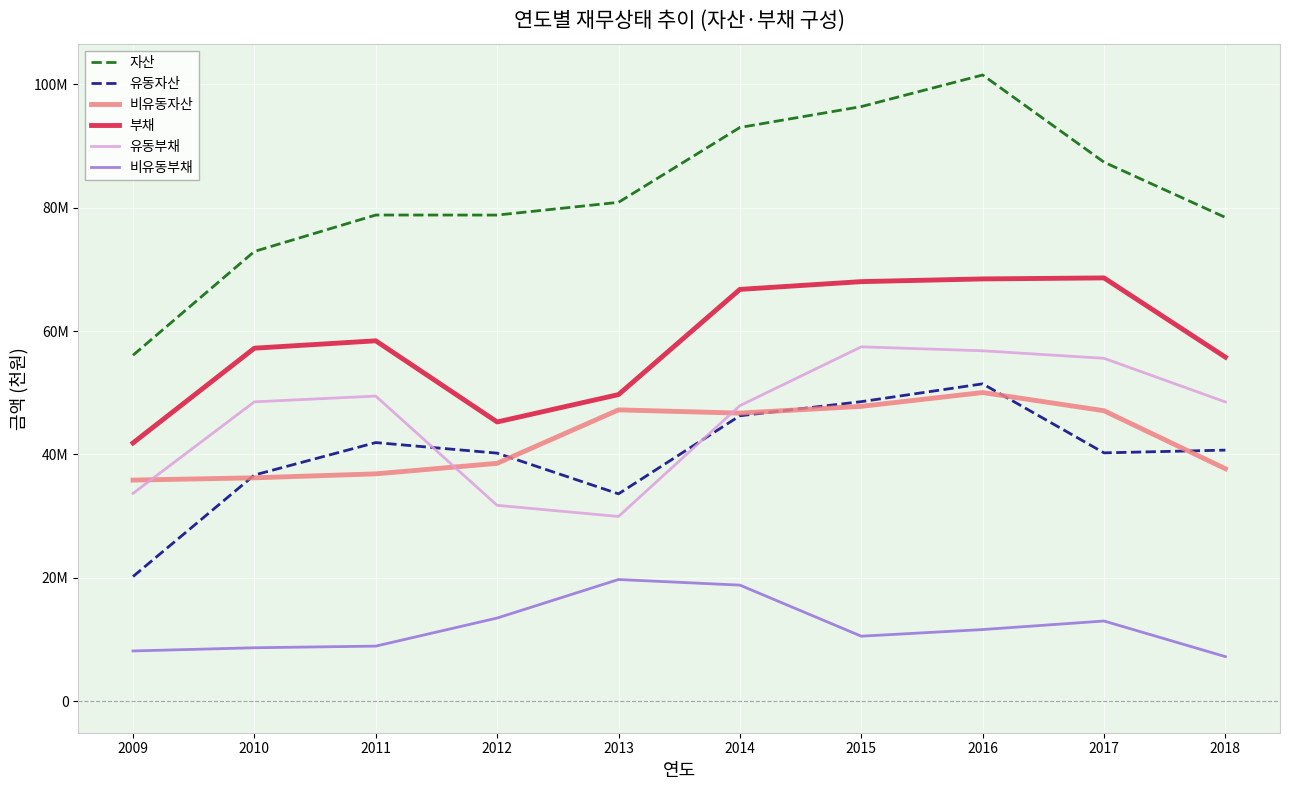

Does the chart display data point markers on the line(s)?

No